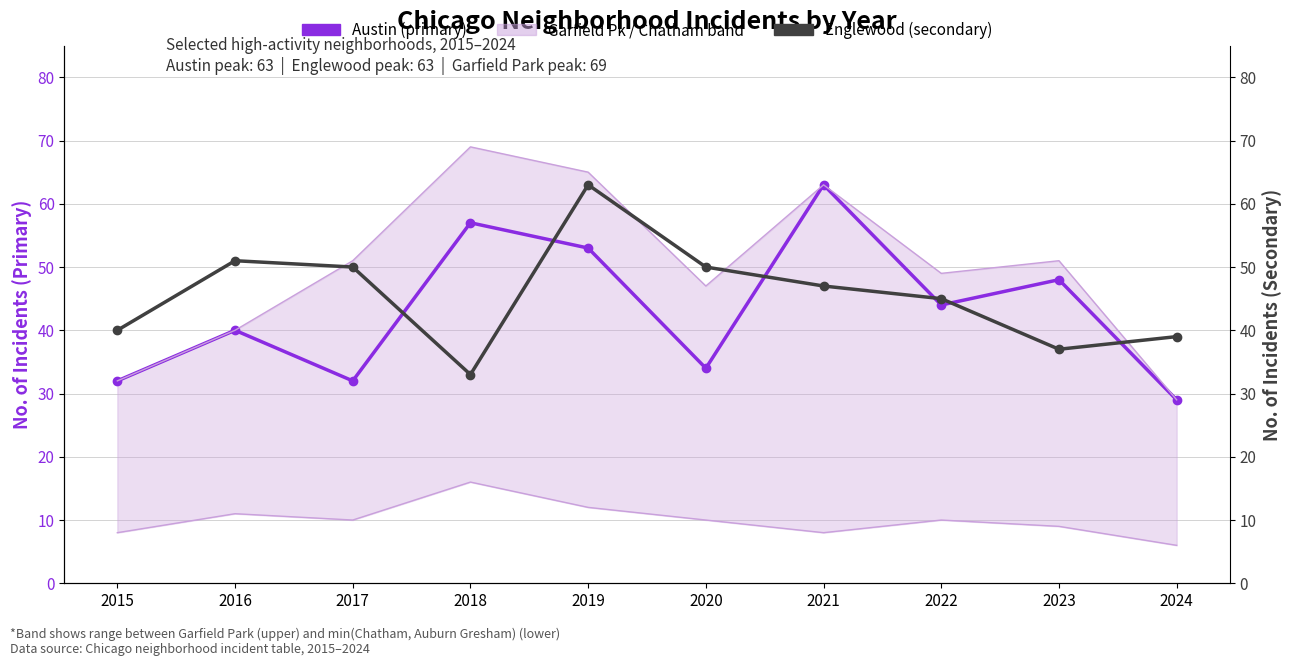

How many intersections are there between Austin (primary) and Englewood (secondary)?

6